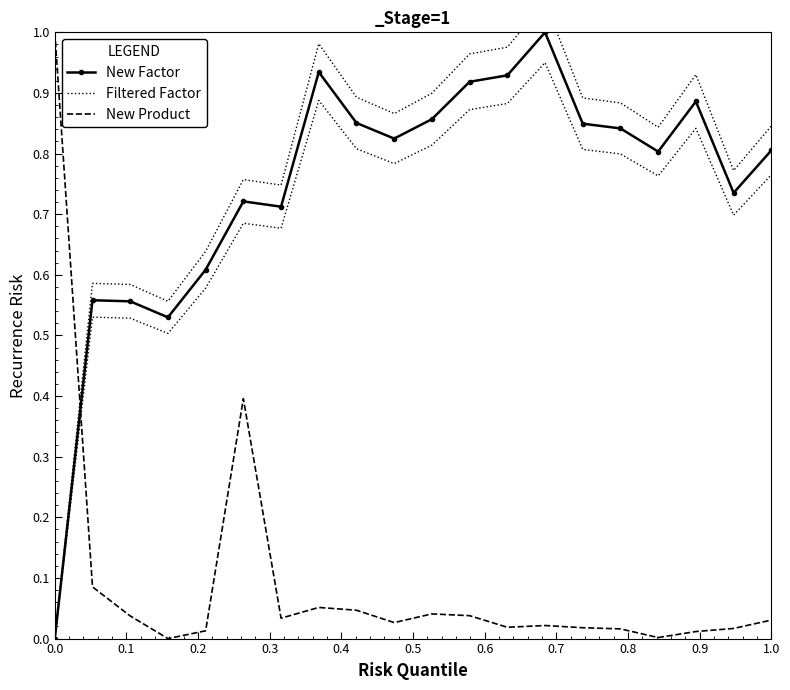

What is the maximum value for New Product?

1.0